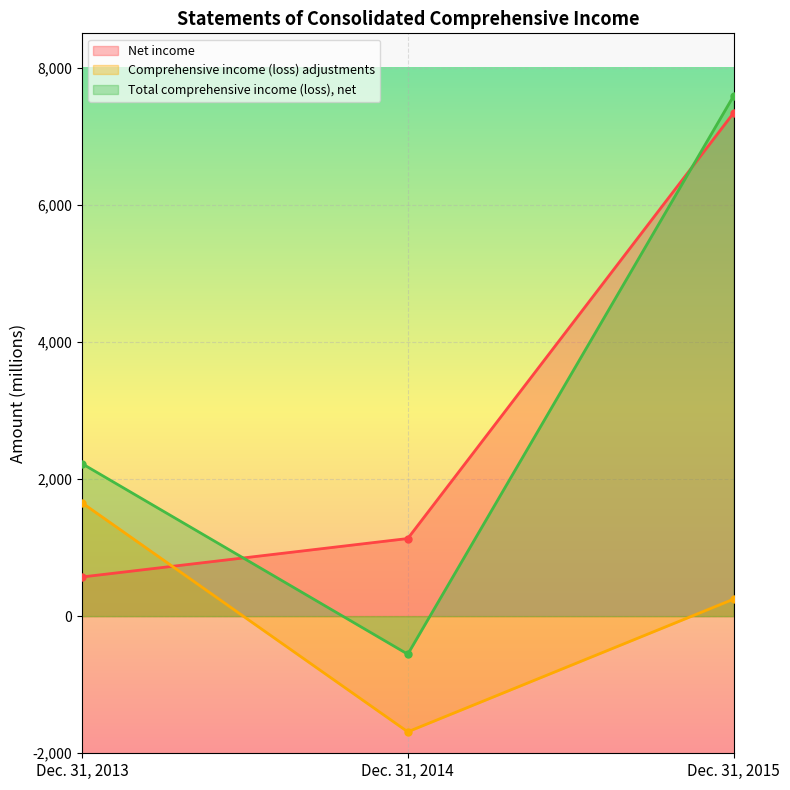

How many data points in Total comprehensive income (loss), net are above 2225?

1